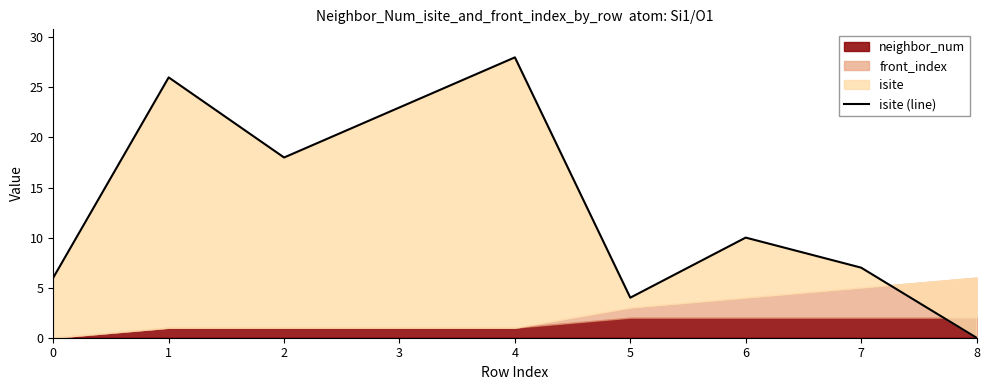

Is it true that the value at 5 is 4?

True